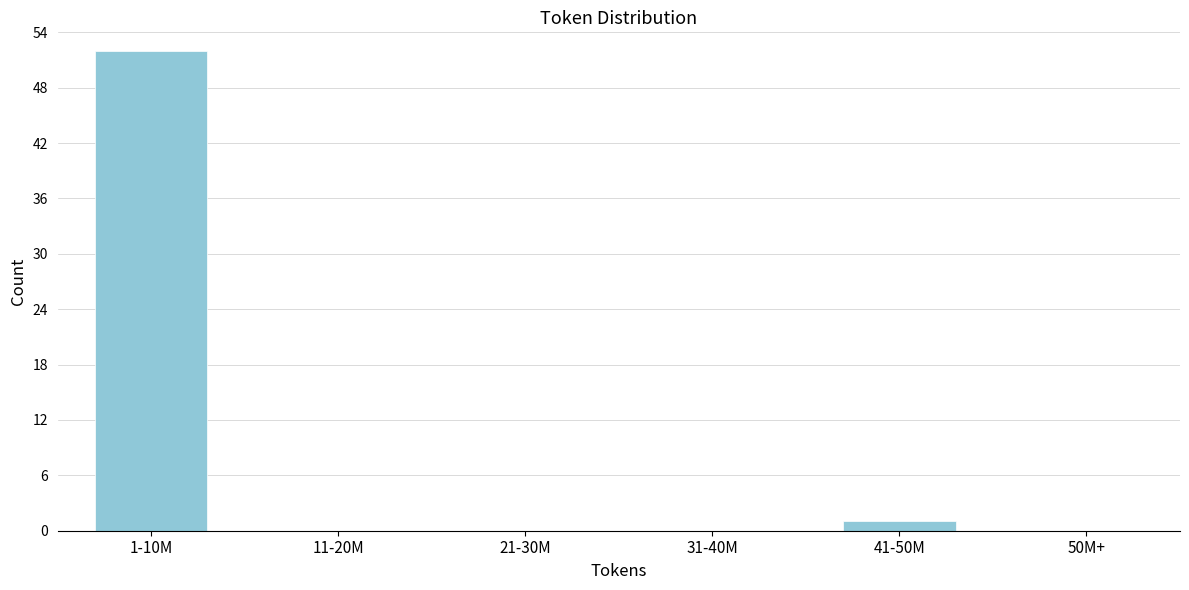

Reading left to right, transcribe all the data shown in this chart.

1-10M=52	11-20M=0	21-30M=0	31-40M=0	41-50M=1	50M+=0